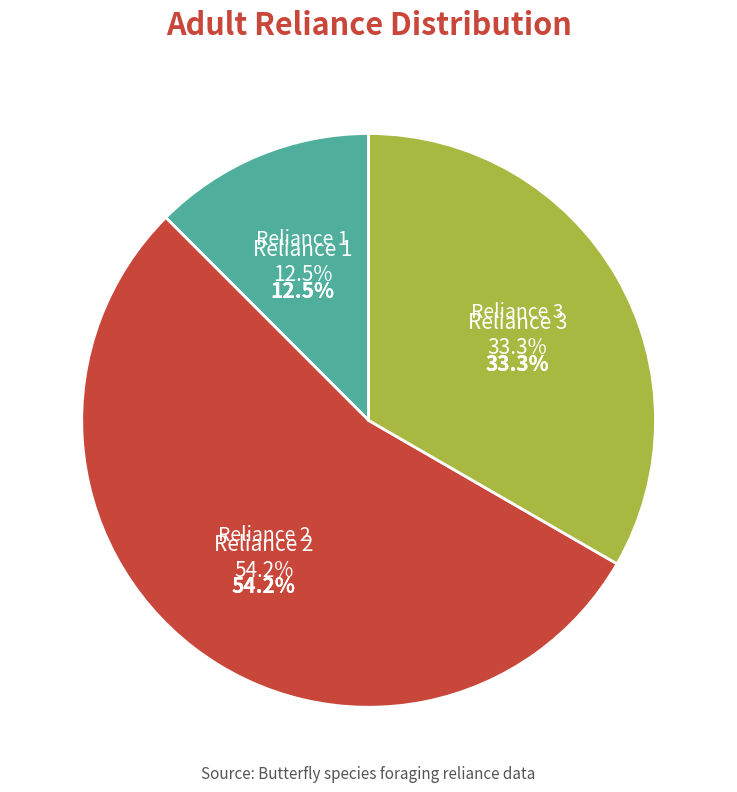

Is there a majority slice in this chart?

No